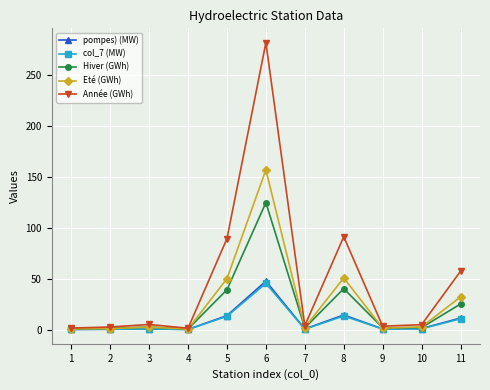

True or false: Hiver (GWh) has a value of 2.2 at 10.

True